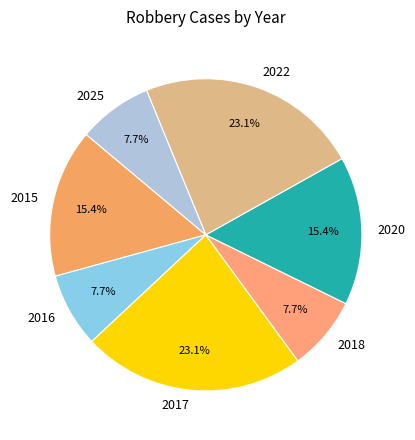

True or false: 2015 accounts for 15% of the total.

True